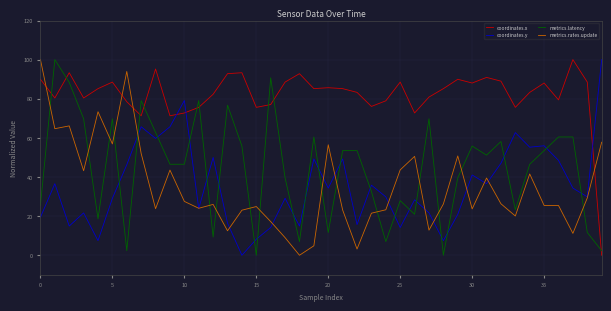

How many times do metrics.latency and coordinates.y cross each other?

21